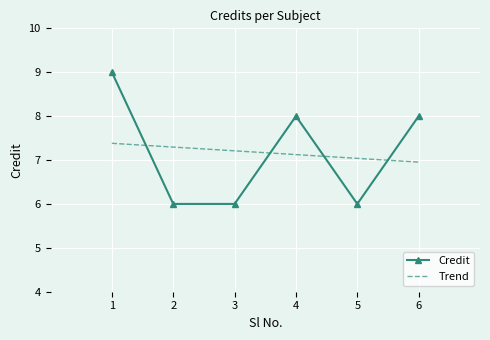

Is the value of Credit at 5 greater than the value of Trend at 3?

No